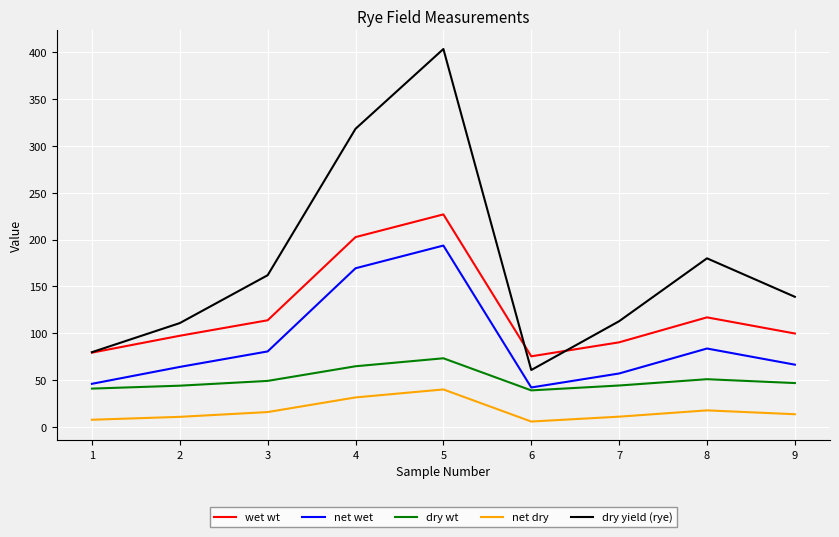

The value of dry wt at 1 is 69.4. True or false?

False